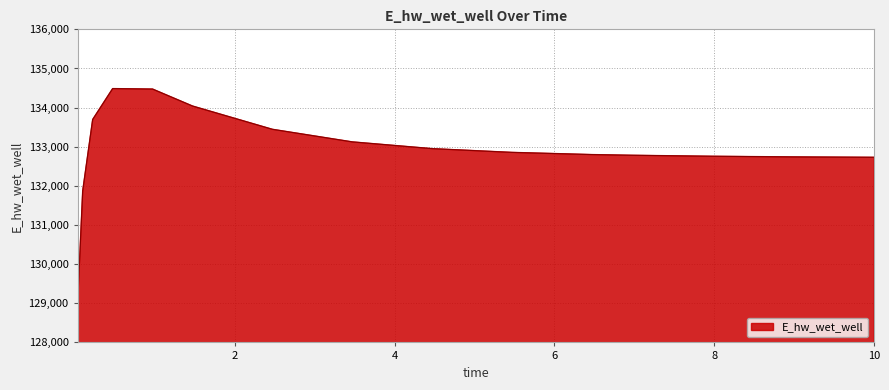

What is the difference between the maximum and minimum values?

5468.4